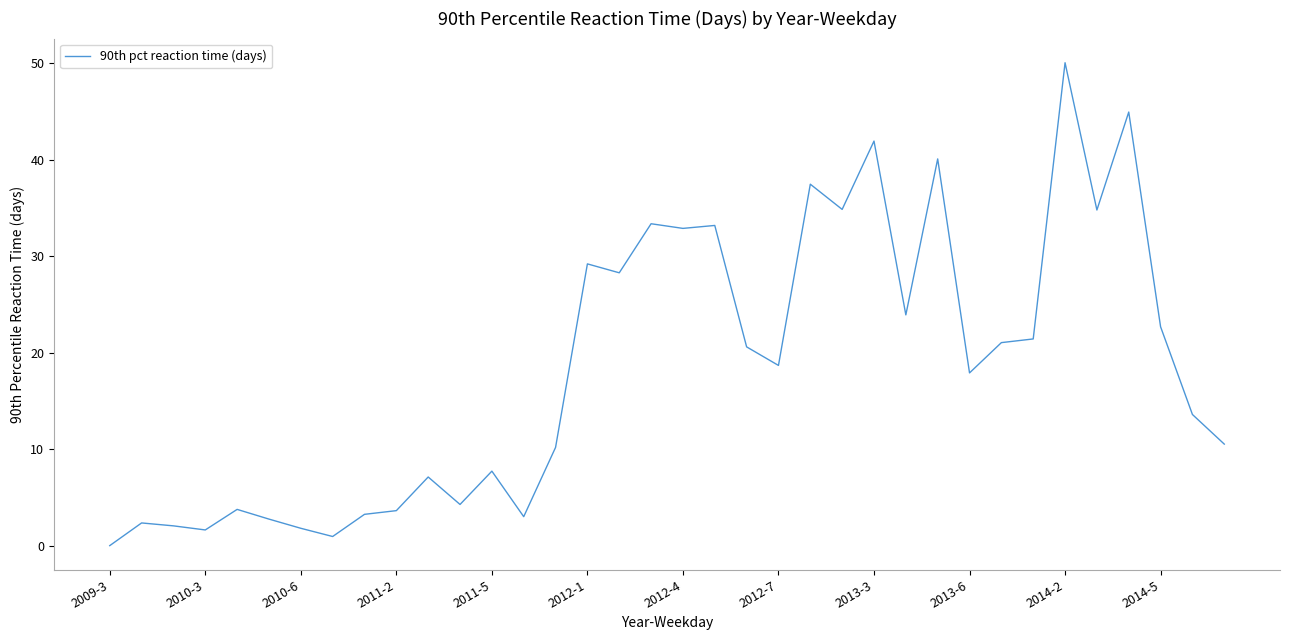

What is the maximum value shown in the chart?

50.1